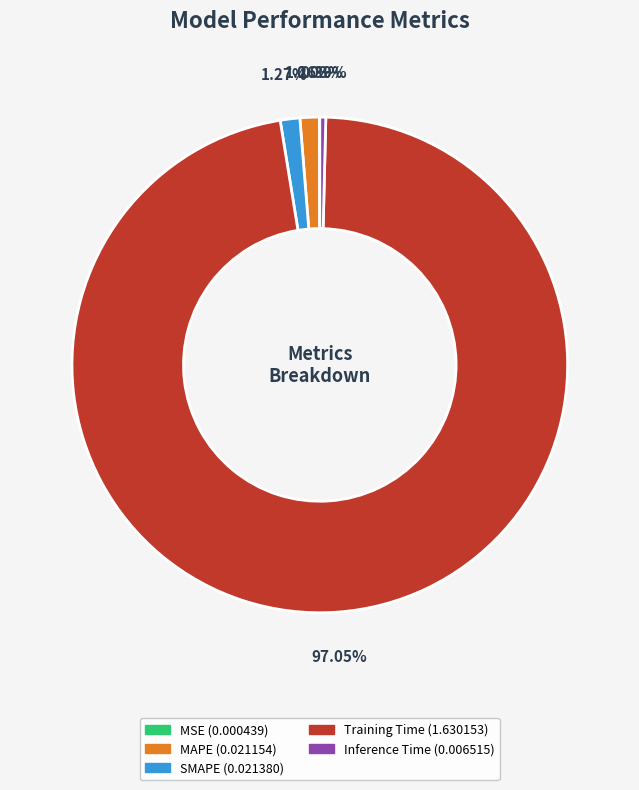

To the nearest percent, what is the difference between the largest and smallest slice percentages?

97%